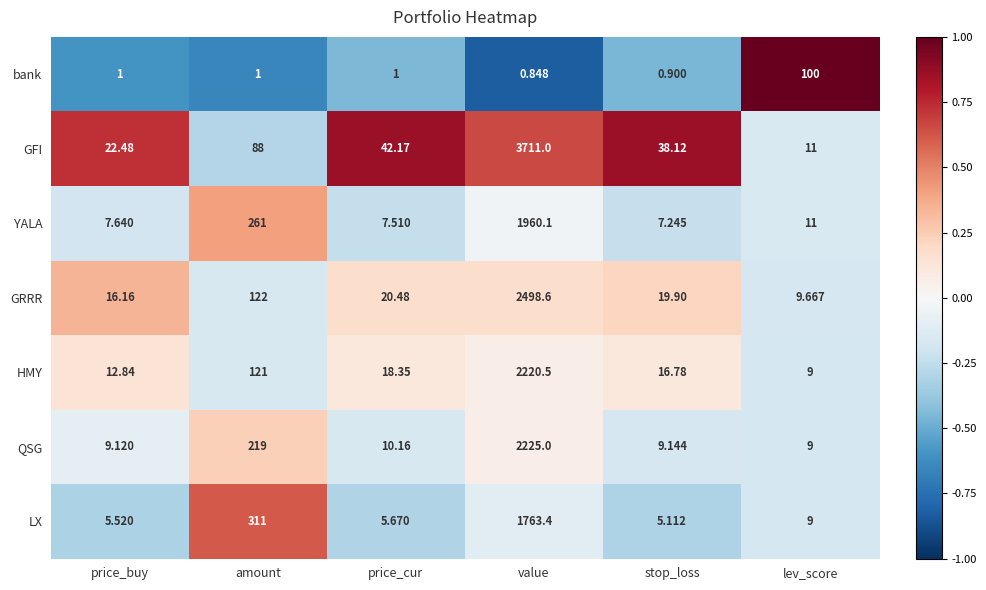

List the series in order of their peak value, highest first.

GFI, GRRR, QSG, HMY, YALA, LX, bank